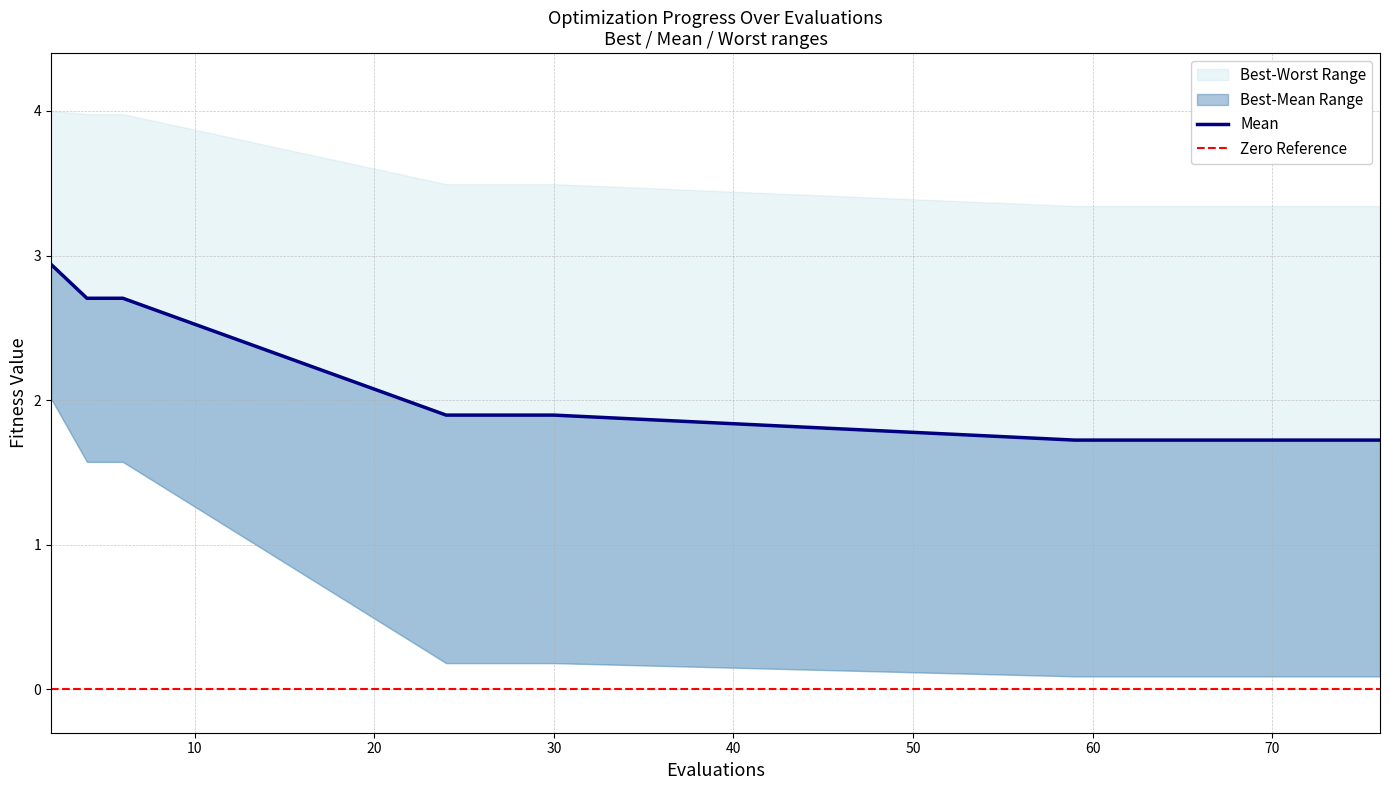

Between 2 and 69, which is larger?

2